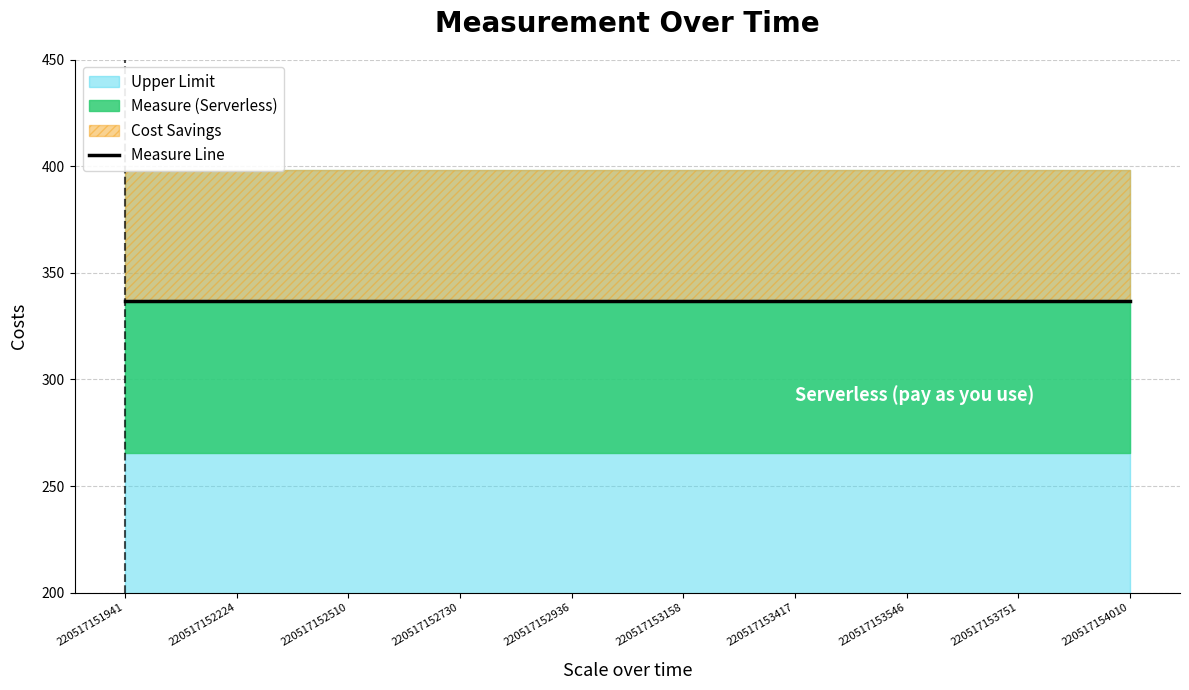

How many data points are less than 337?

2